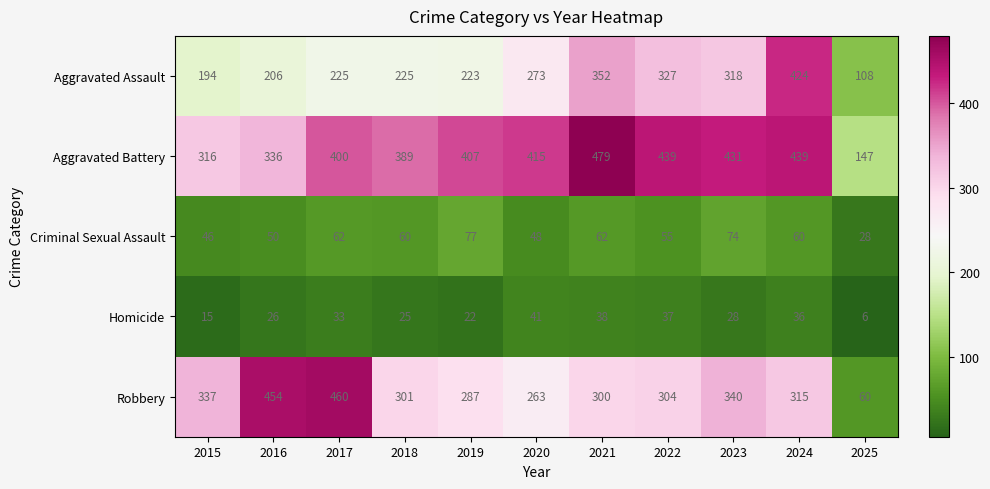

Count the number of categories in the chart.

11